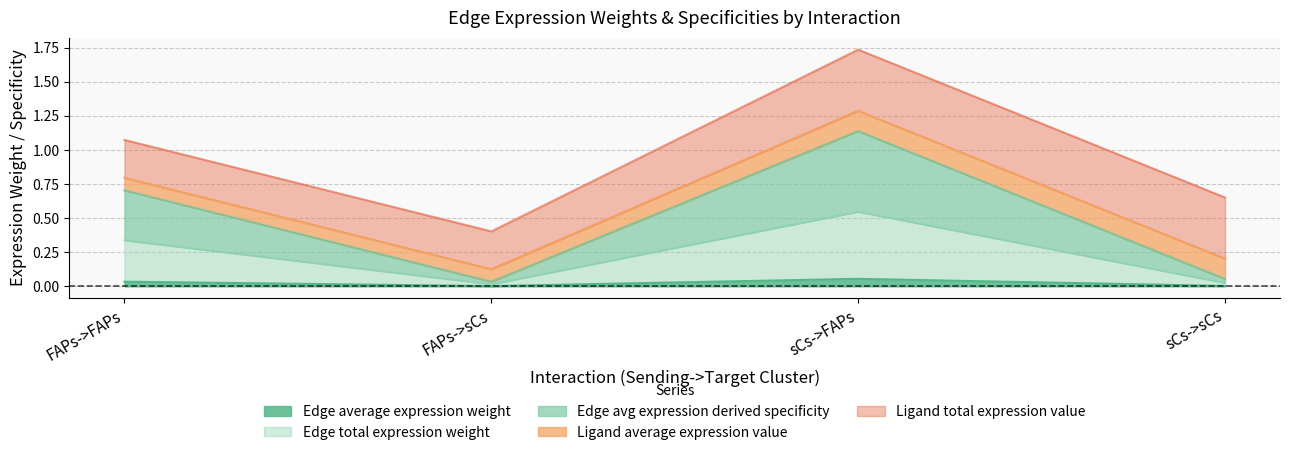

At which category is the sum across all series the highest?

sCs->FAPs